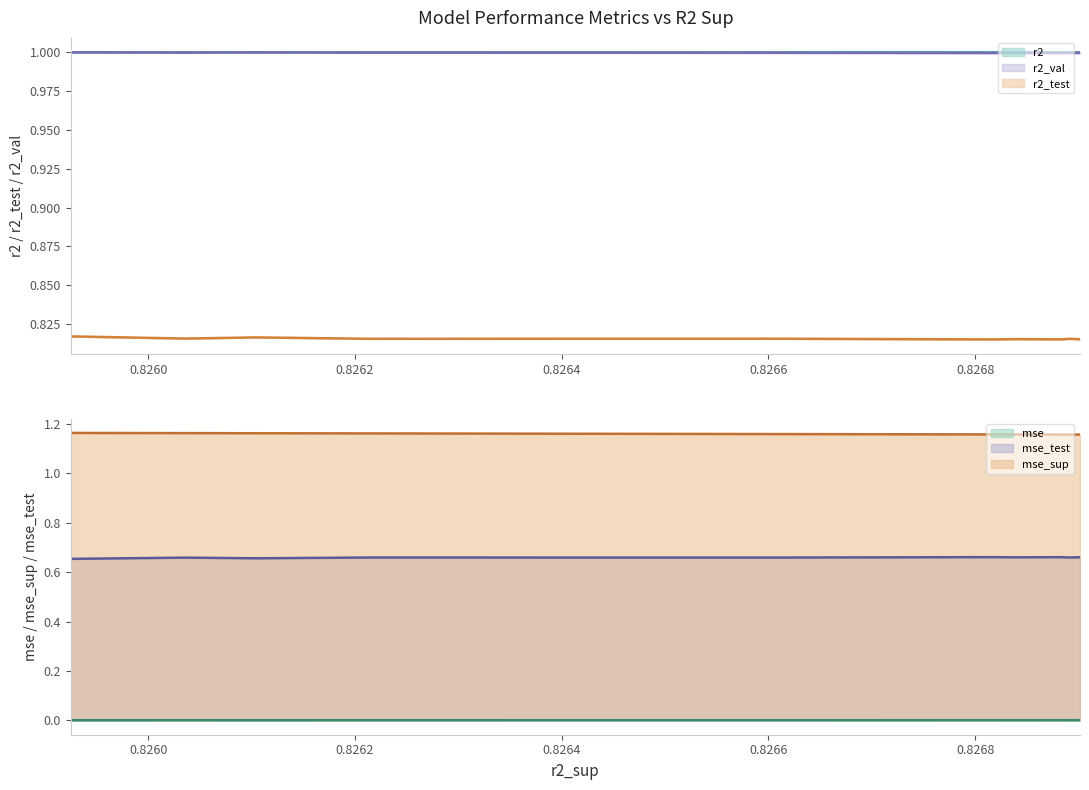

What is the value of the mse_sup point at the 9th from the left?

1.2